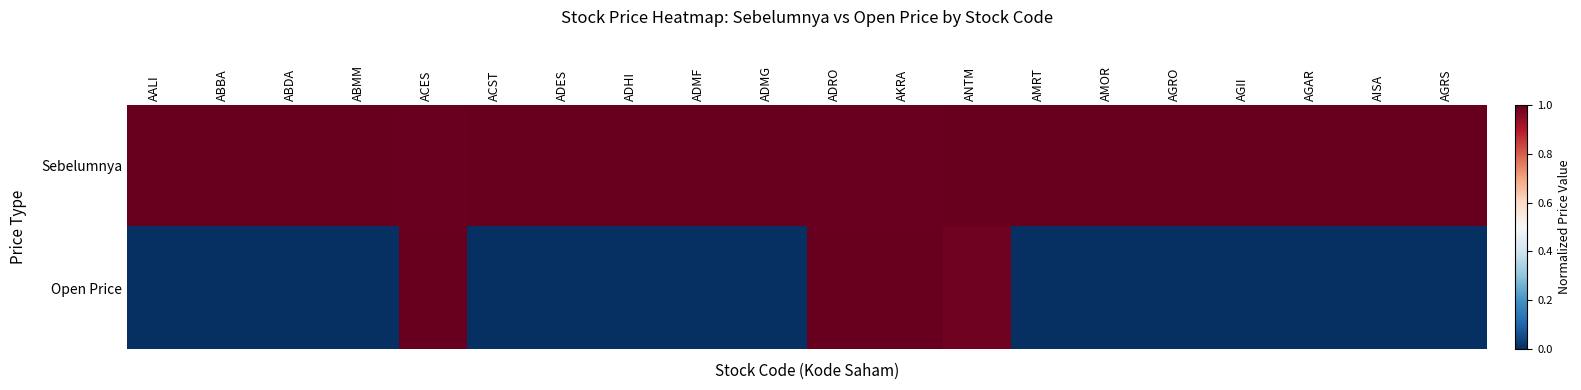

What is the difference between the highest and lowest values at AGRO?

1.0